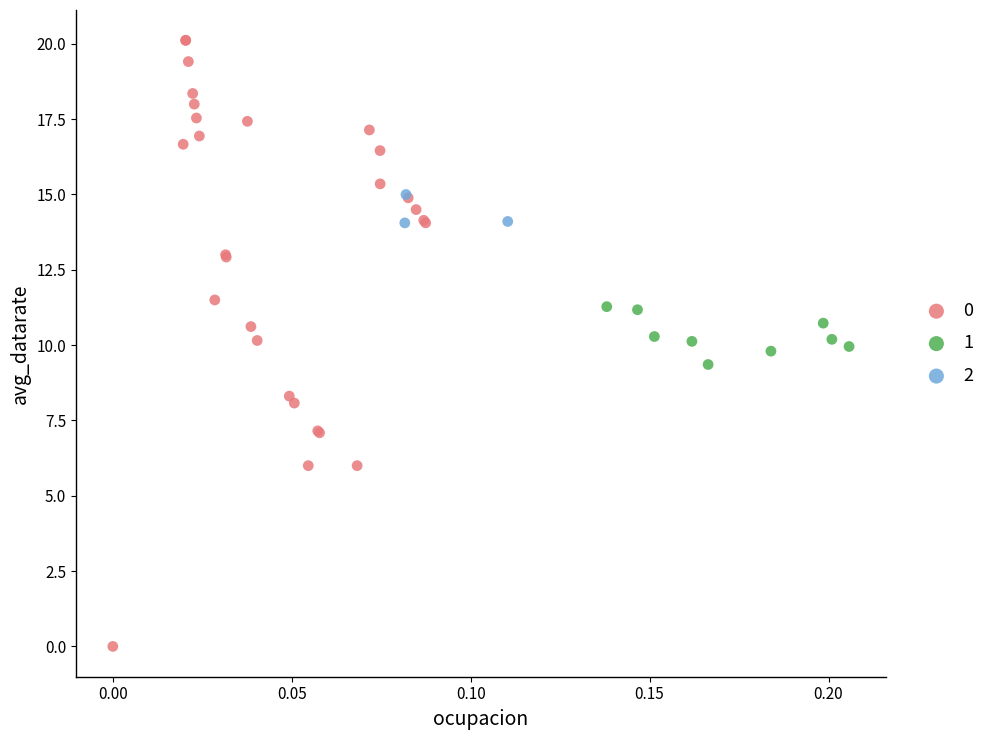

What are all the series names shown in the legend?

0, 1, 2